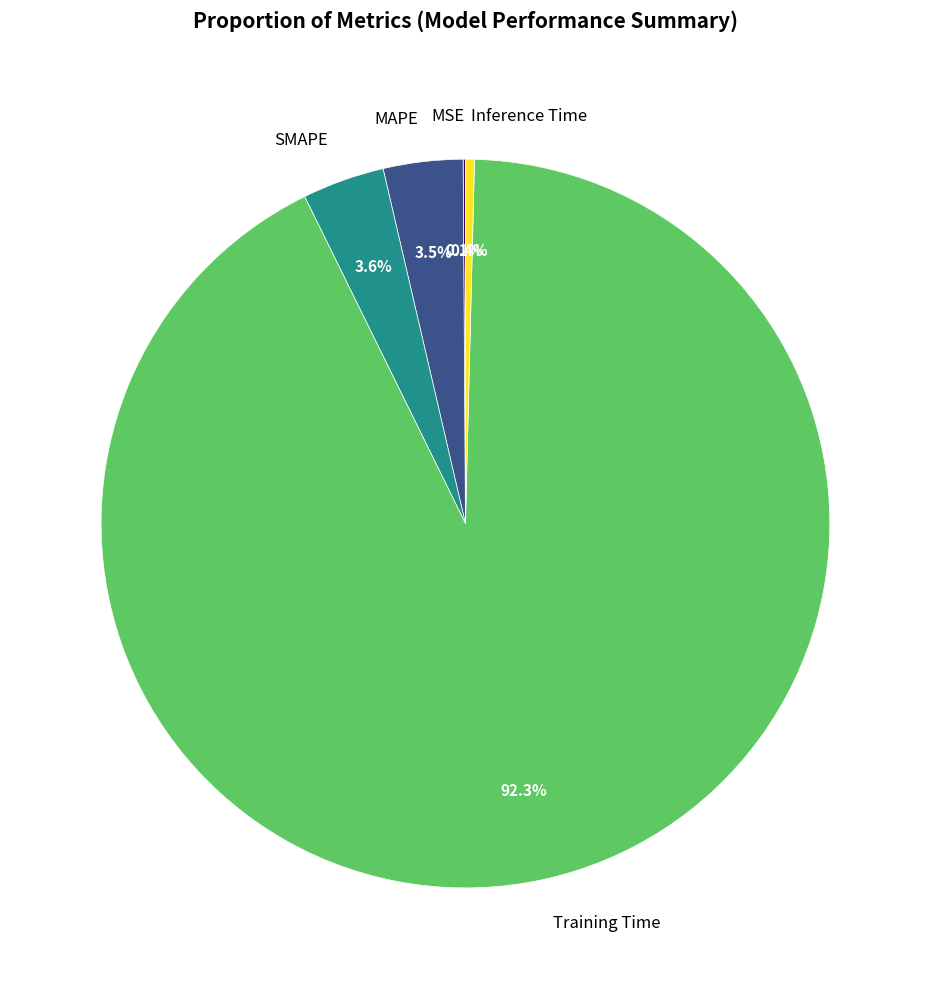

To the nearest percent, what percentage of the pie is SMAPE?

4%